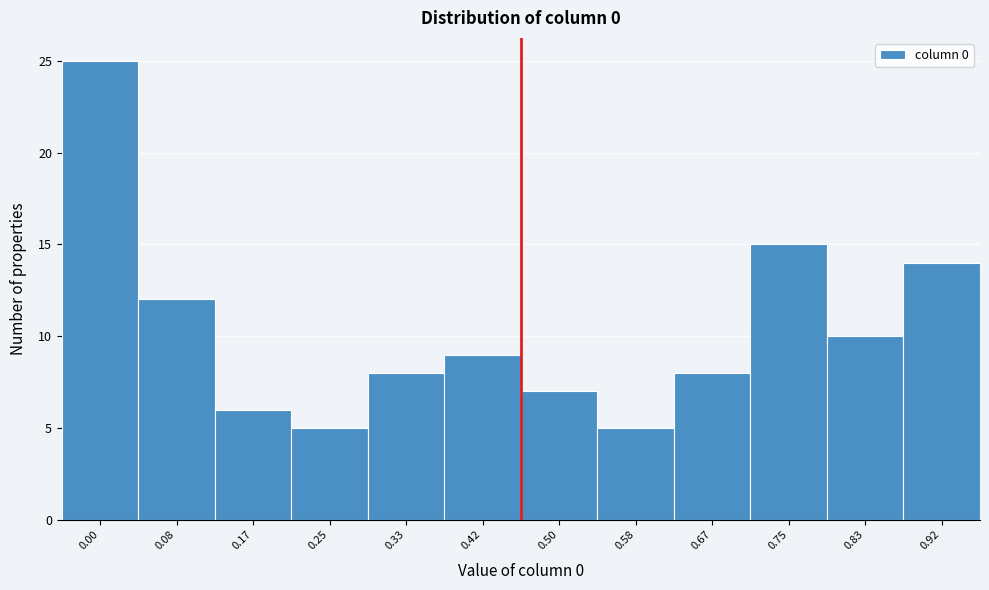

Reading left to right, extract all data points from this chart.

25	12	6	5	8	9	7	5	8	15	10	14